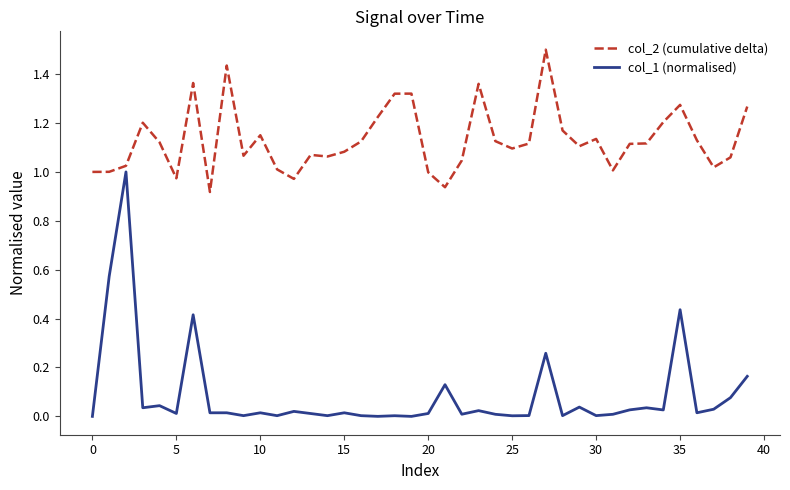

How many lines are shown in the chart?

2